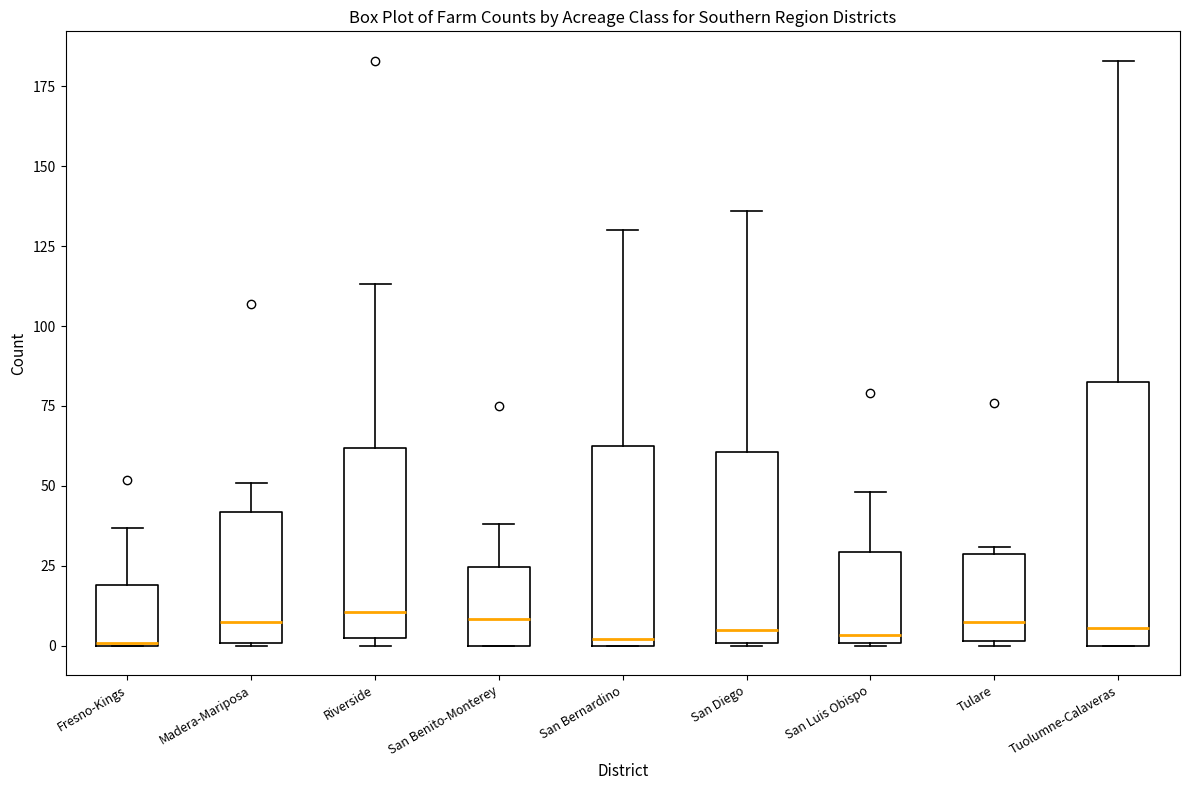

Which box is the tallest, from its lower edge to its upper edge?

Tuolumne-Calaveras